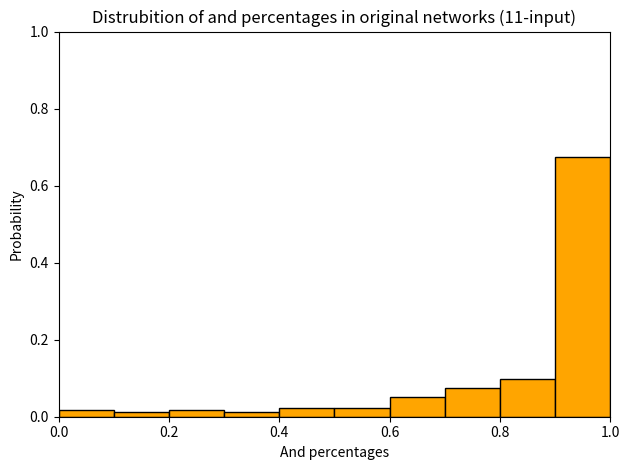

Which range on the x-axis has the tallest bar?

0.9 to 1.0